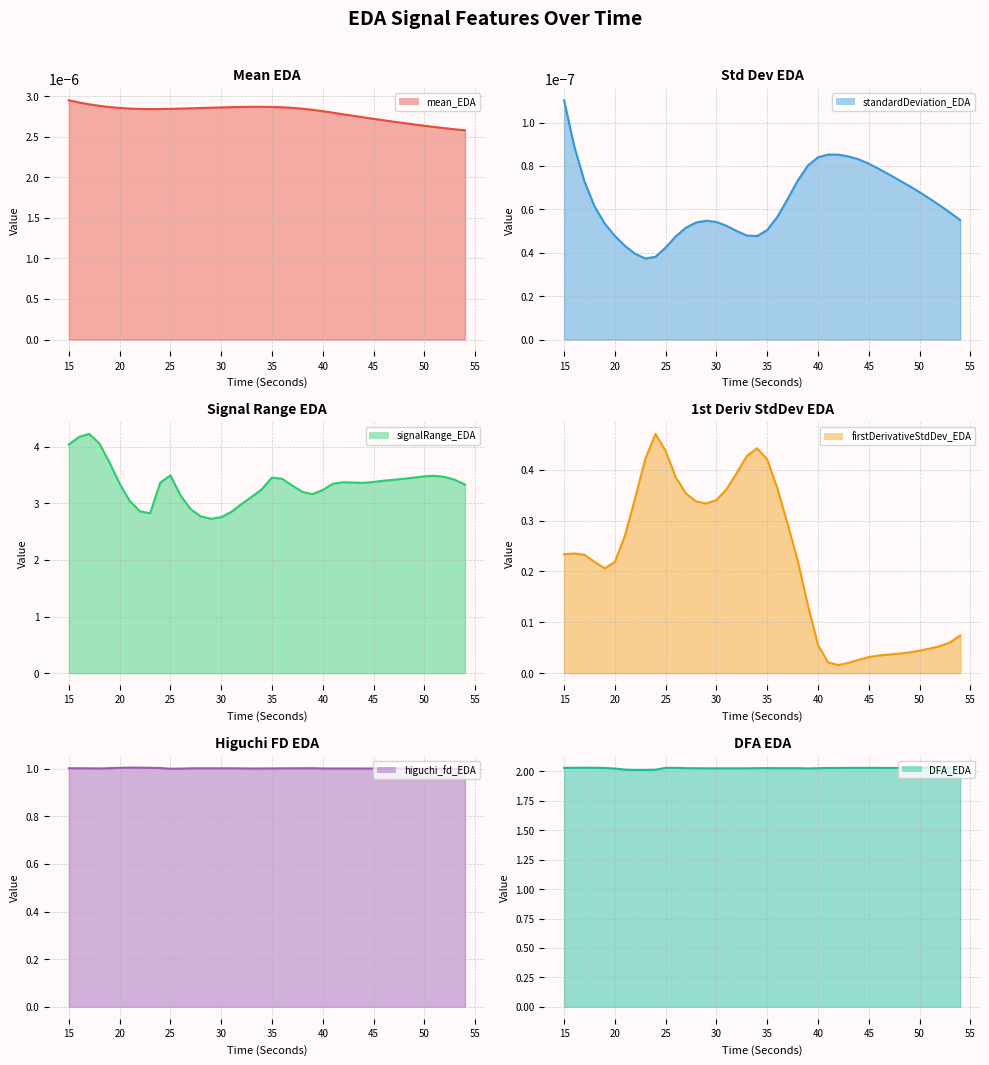

Which series has the largest range (max minus min)?

signalRange_EDA (line)